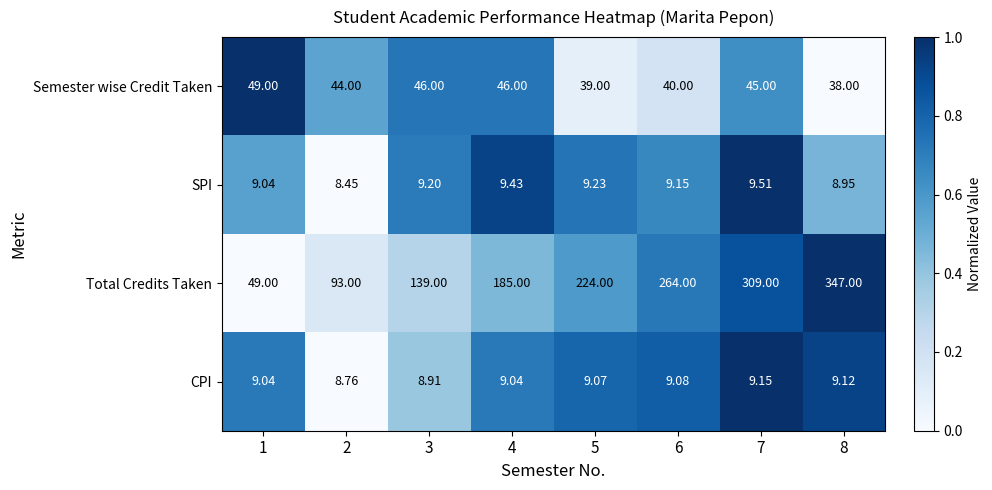

Count the number of data series in this chart.

4